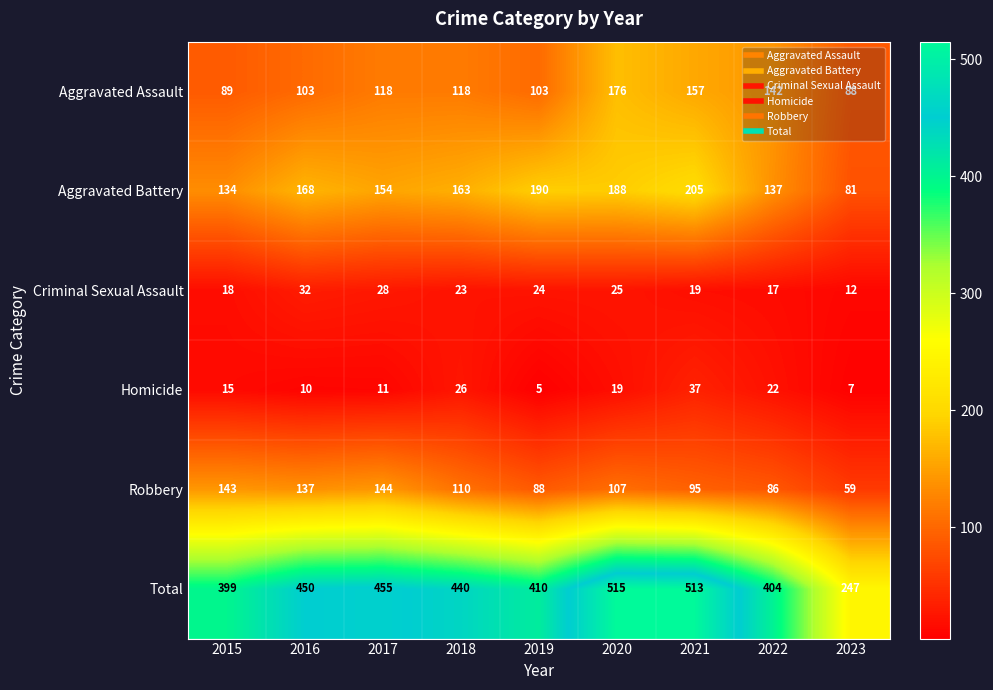

Which series changed the most between 2017 and 2019?

Robbery